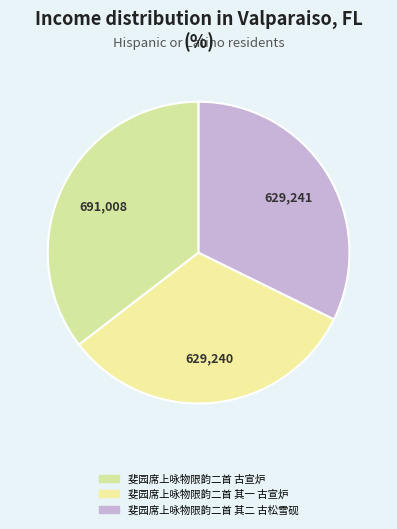

What percentage is the 斐园席上咏物限韵二首 其二 古松雪砚 slice, to the nearest percent?

32%